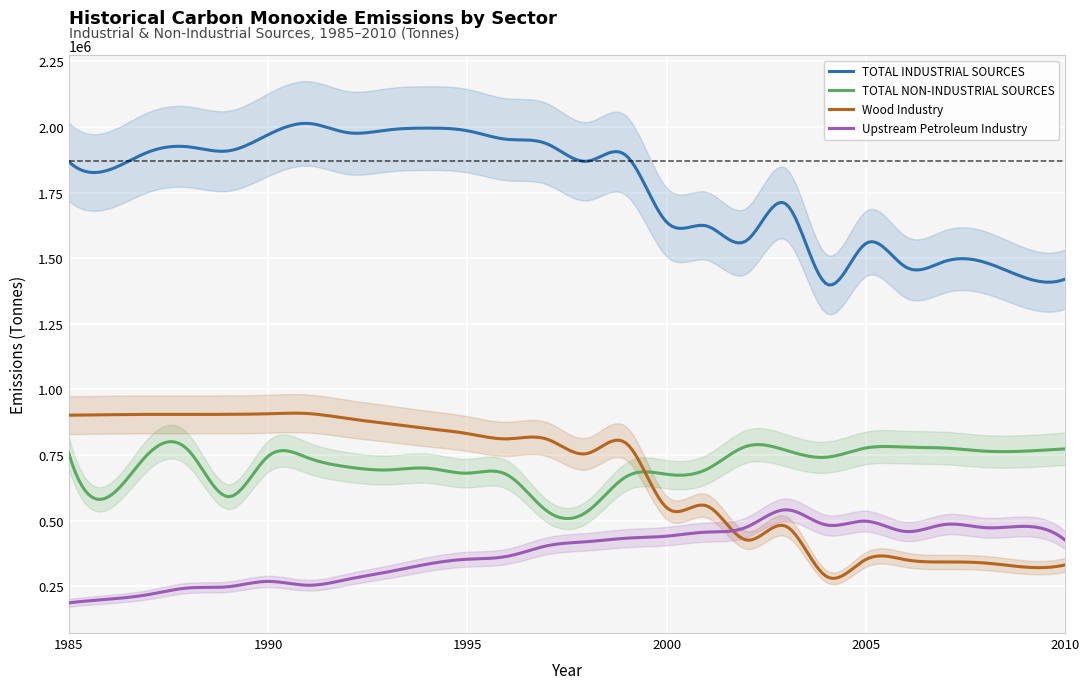

Between 2009 and 2004, which is larger?

2009